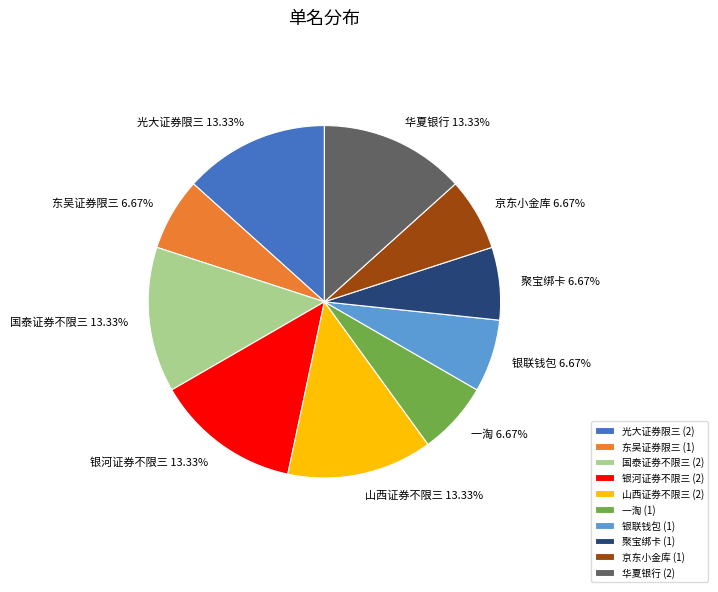

Is the sum of 银联钱包 and 银河证券不限三 greater than half?

No